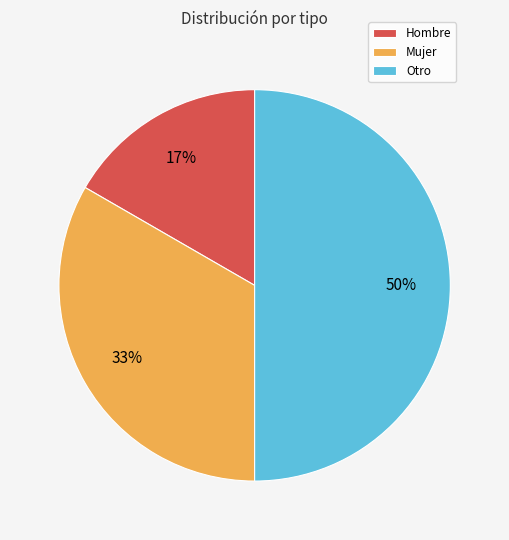

Combined, do Mujer and Otro account for over 50%?

Yes